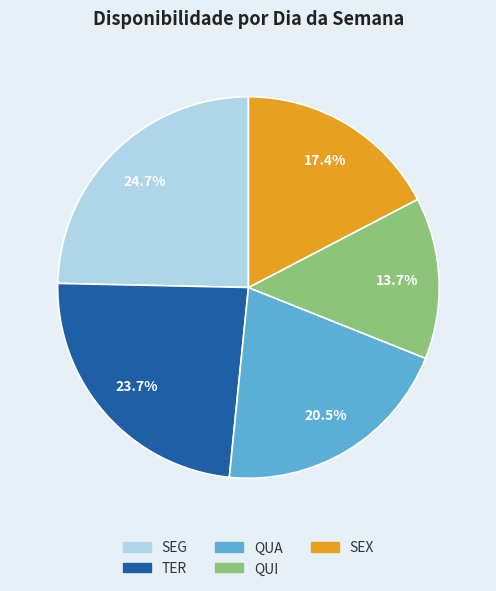

Is the sum of TER and SEG greater than half?

No